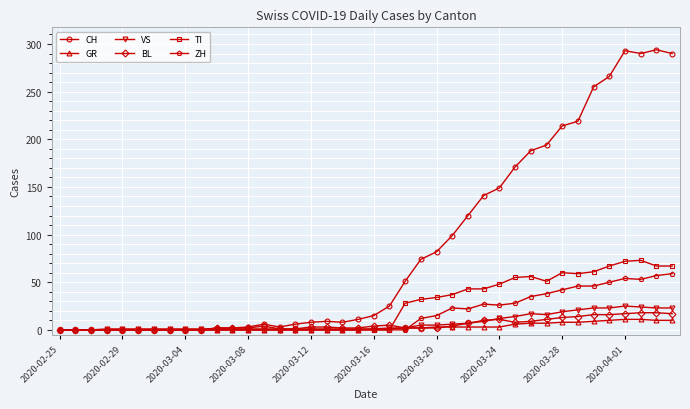

What is the maximum value for BL?

18